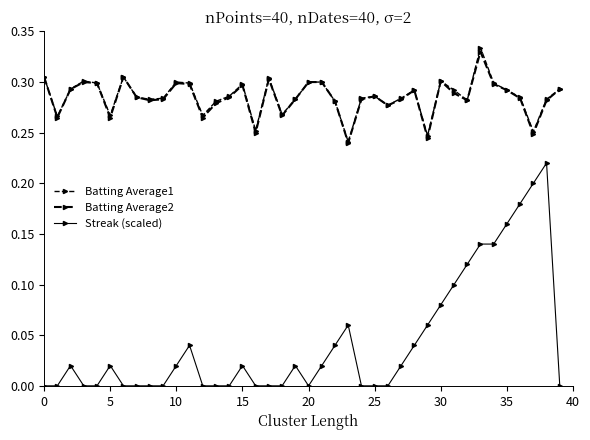

What is the value of the Batting Average1 point at the 37th from the left?

0.3